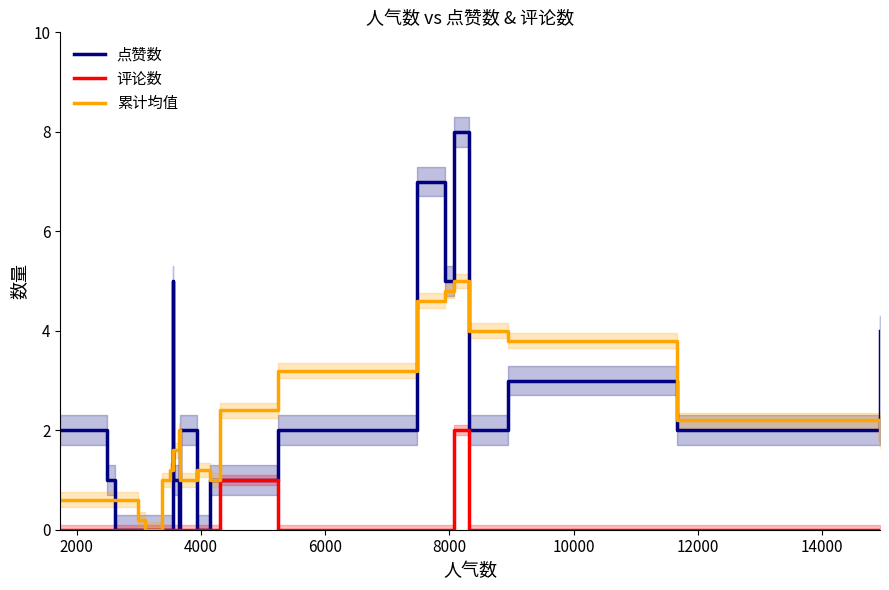

Which series has the largest range (max minus min)?

点赞数